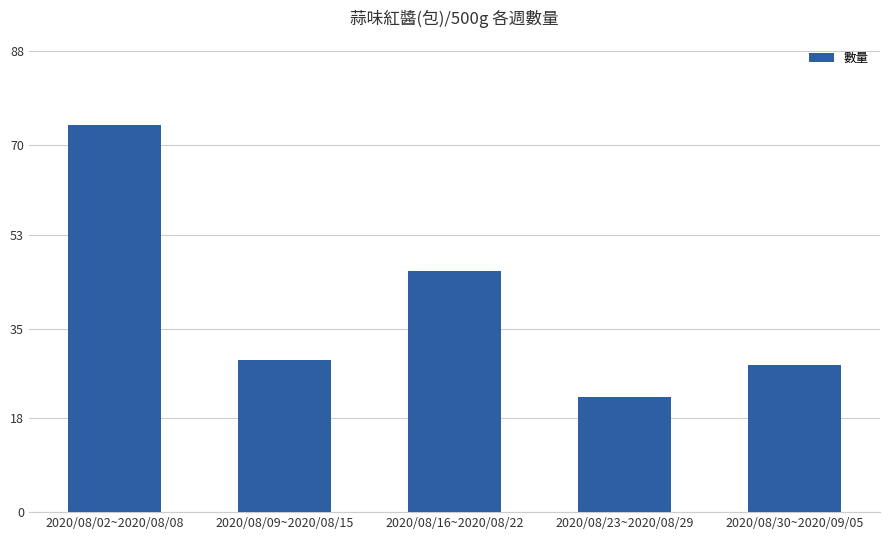

What is the difference between the values at 2020/08/16~2020/08/22 and 2020/08/02~2020/08/08?

28